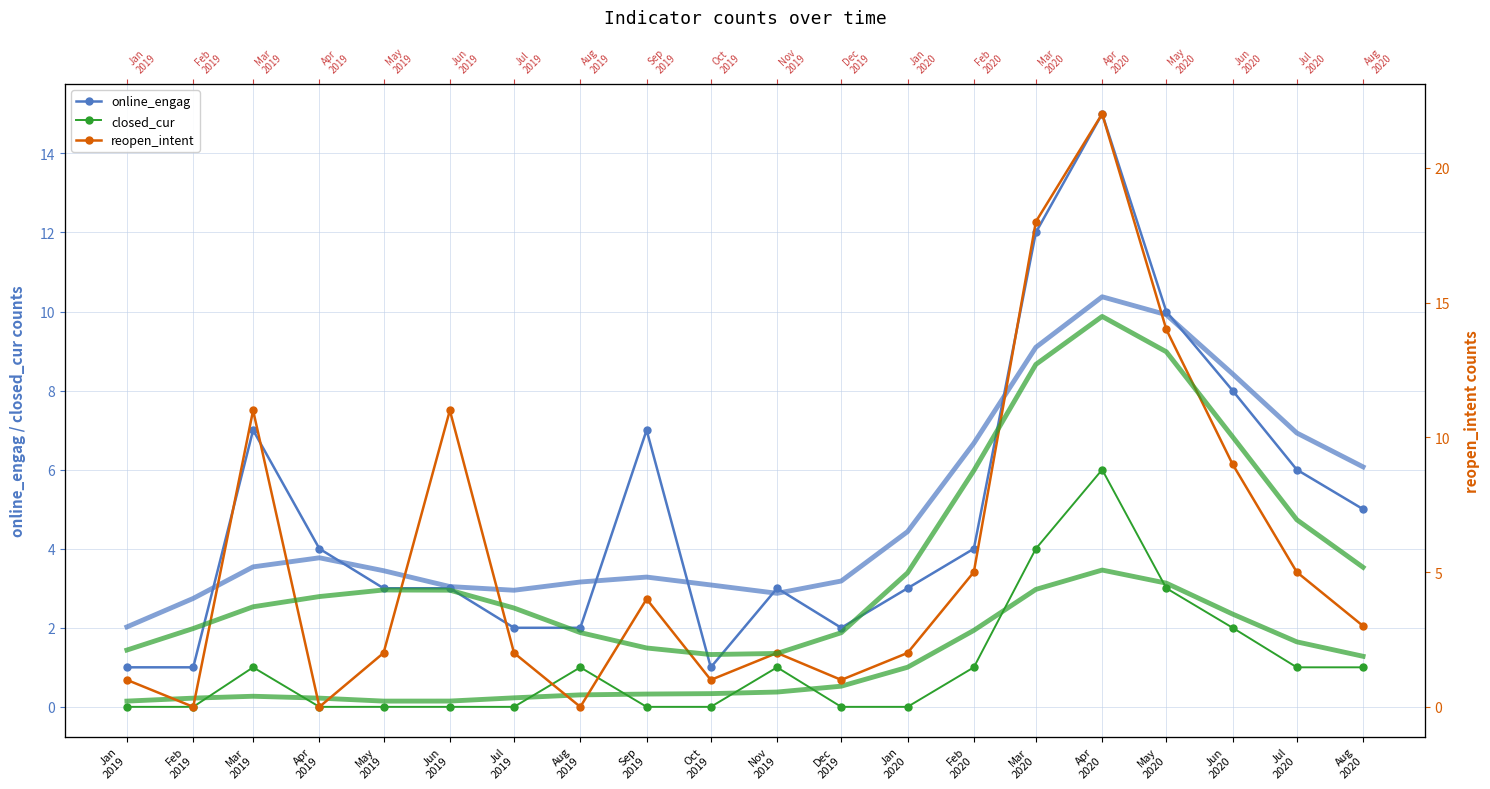

Where do reopen_intent and online_engag_smooth first cross each other?

Feb
2019 and Mar
2019